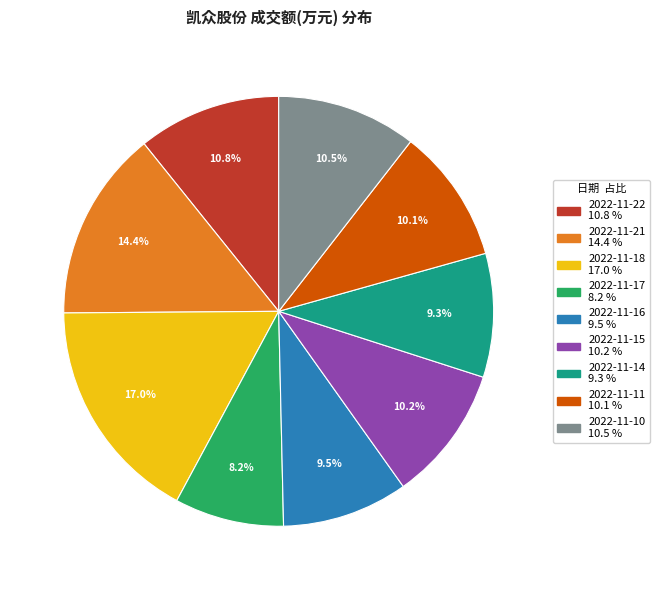

To the nearest percent, what is the difference between the largest and smallest slice percentages?

9%